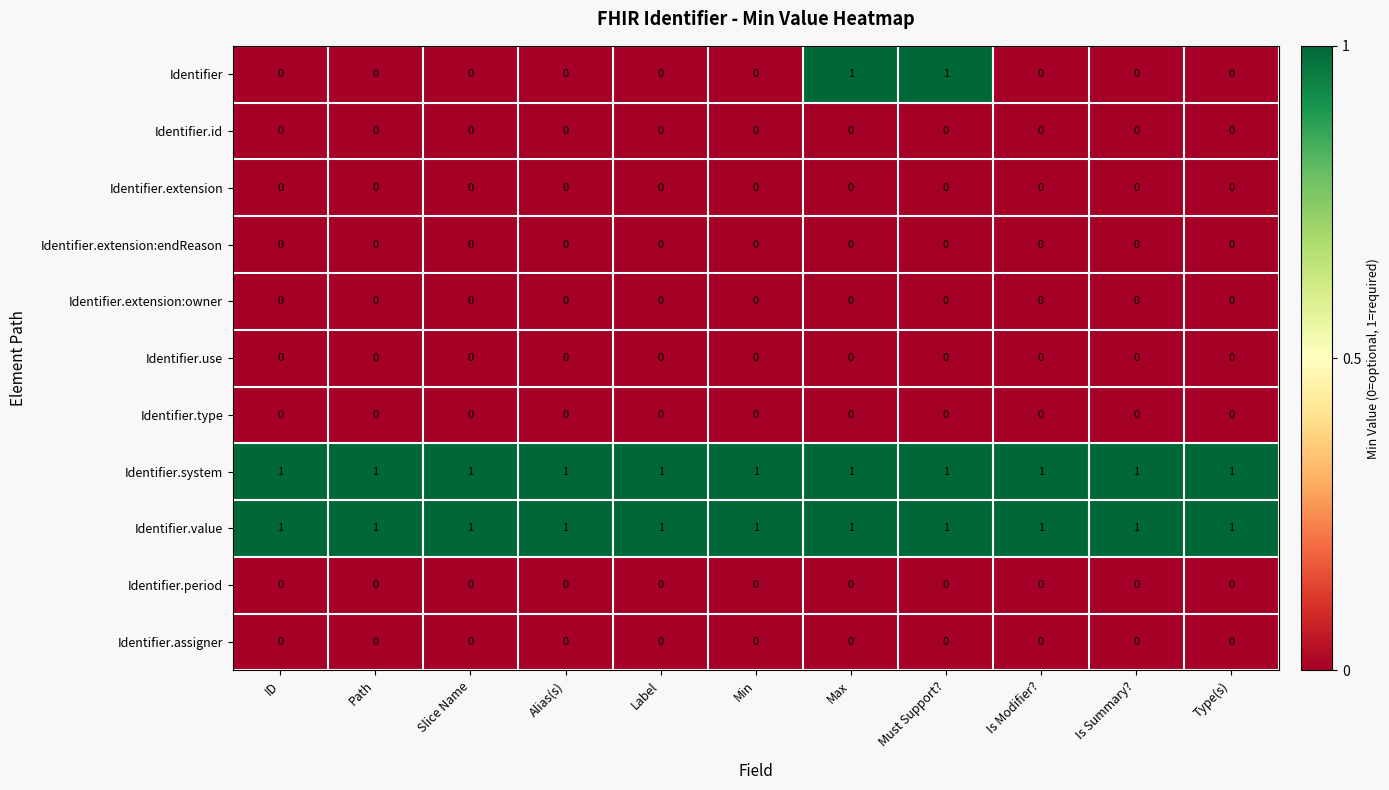

Which series changed the most between Max and Type(s)?

Identifier